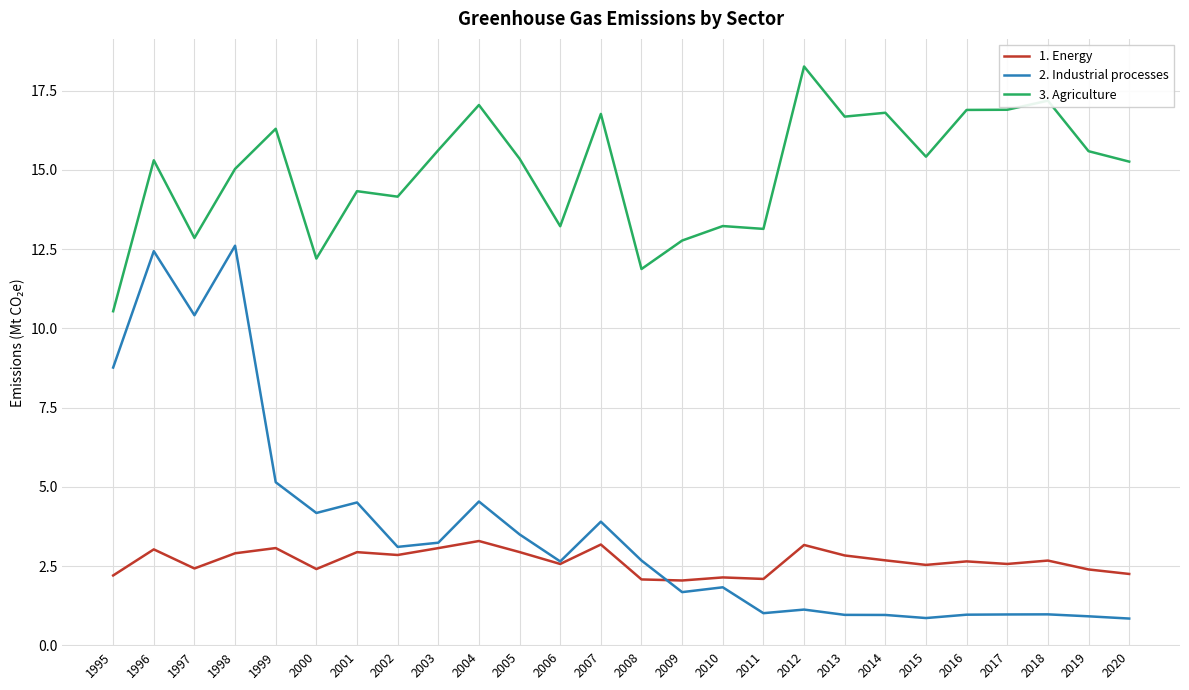

At which label does 3. Agriculture reach its peak?

2012